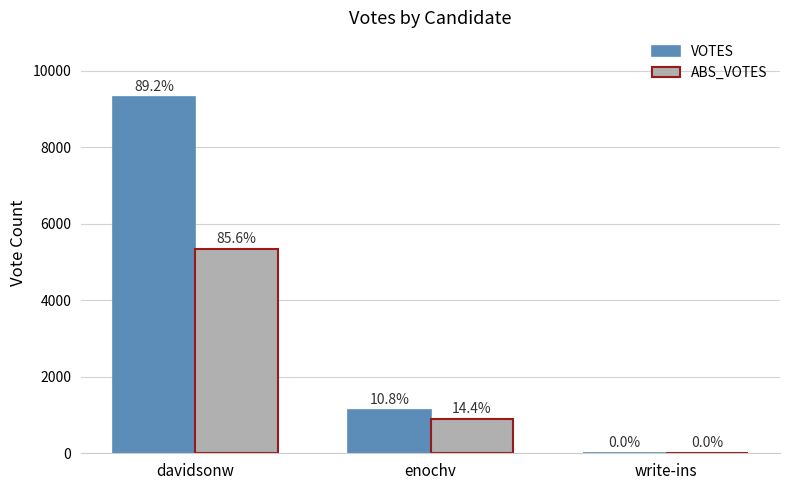

Rank the series at enochv from highest to lowest value.

VOTES, ABS_VOTES